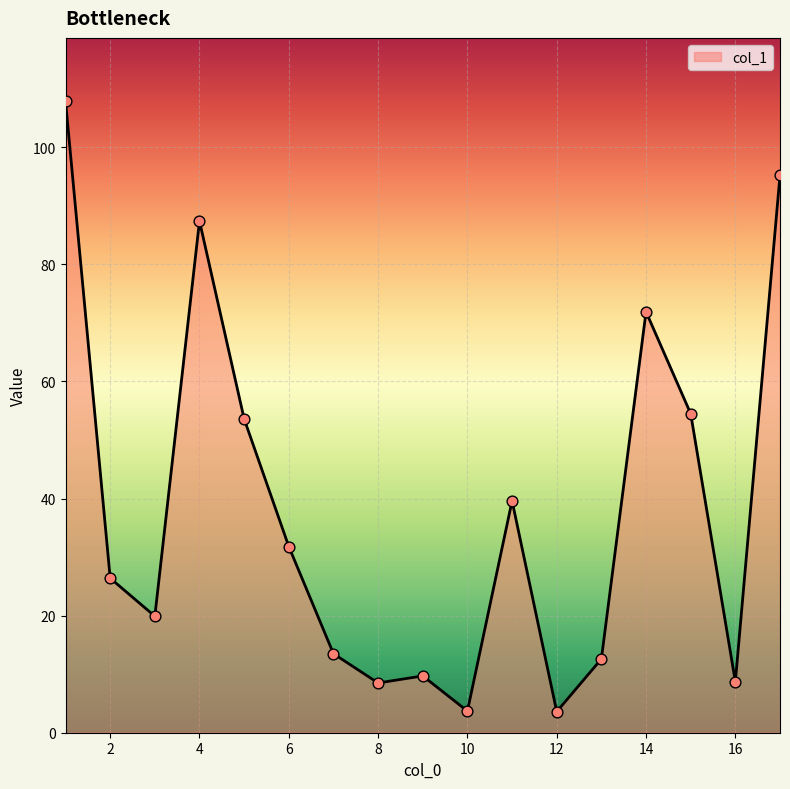

What is the difference between the maximum and minimum values?

104.3